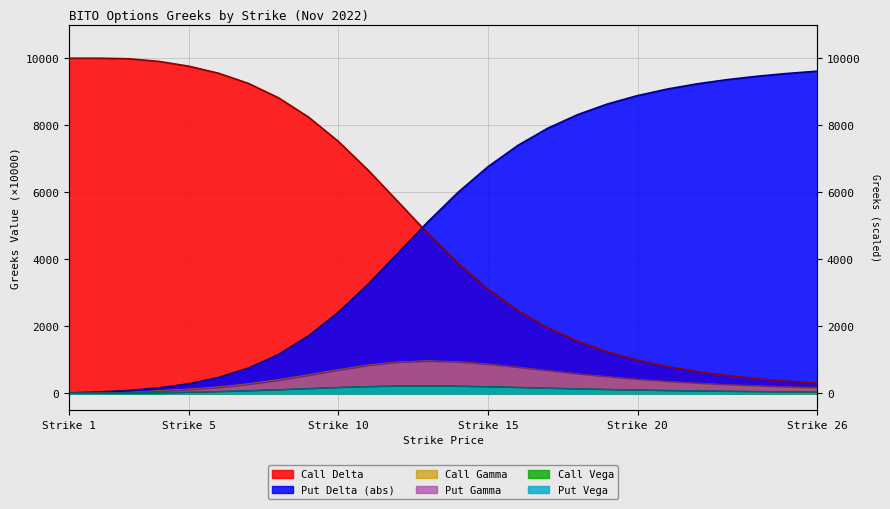

How many categories are shown in the chart?

26